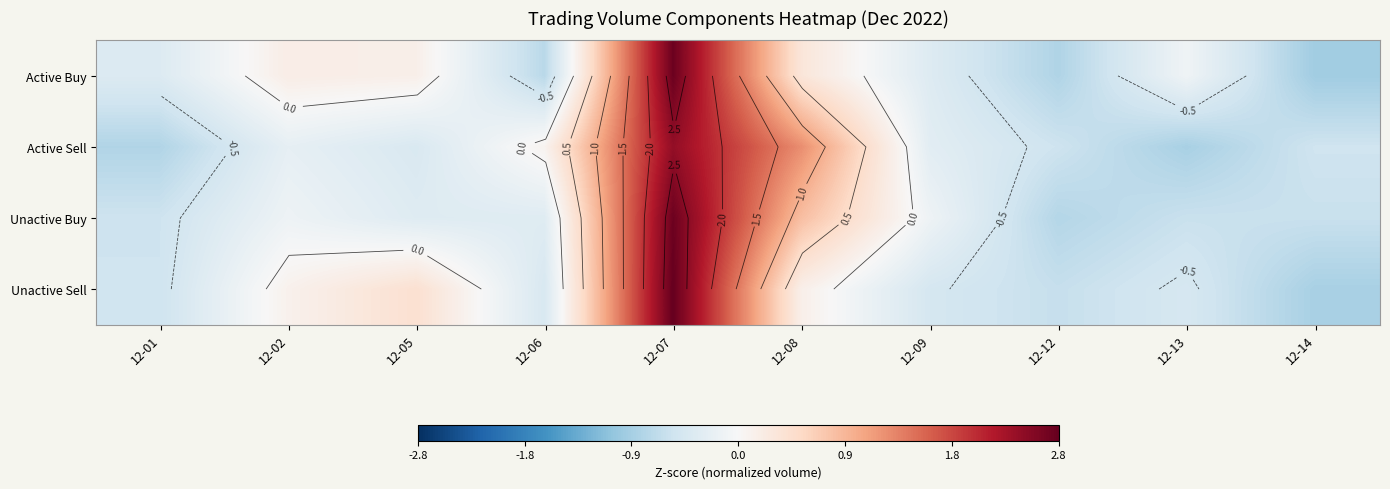

How many values in Unactive Sell are above zero?

4